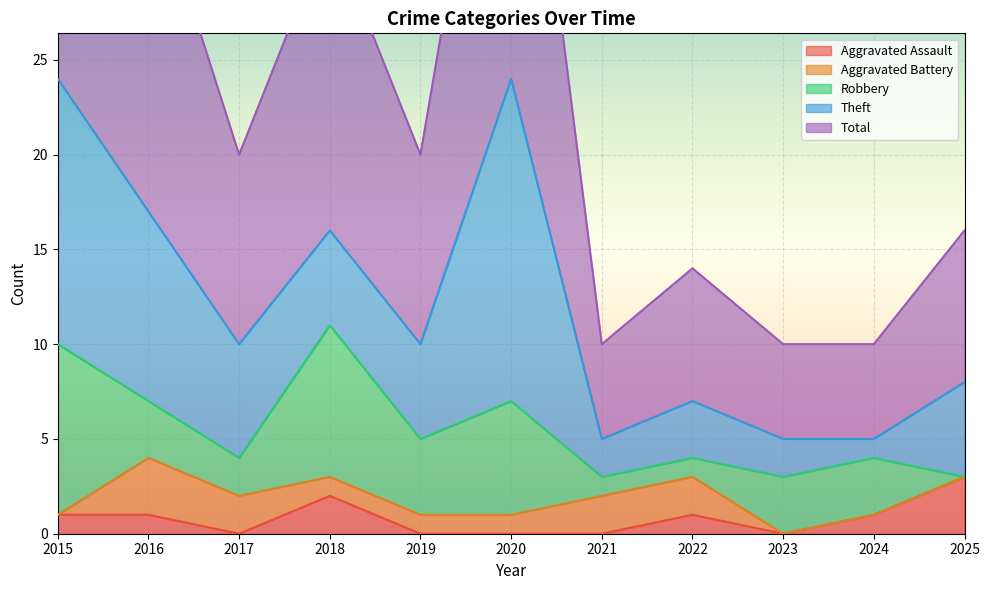

Rank the series at 2020 from lowest to highest value.

Aggravated Assault, Aggravated Battery, Robbery, Theft, Total